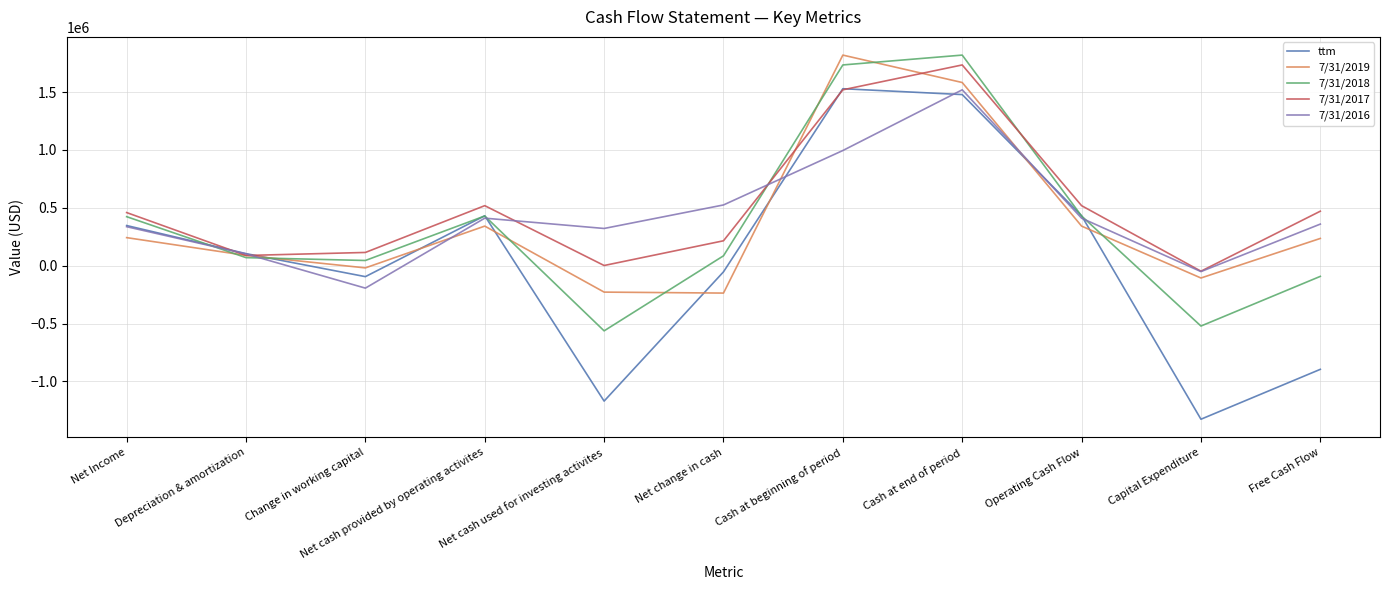

Which series has the largest range (max minus min)?

ttm